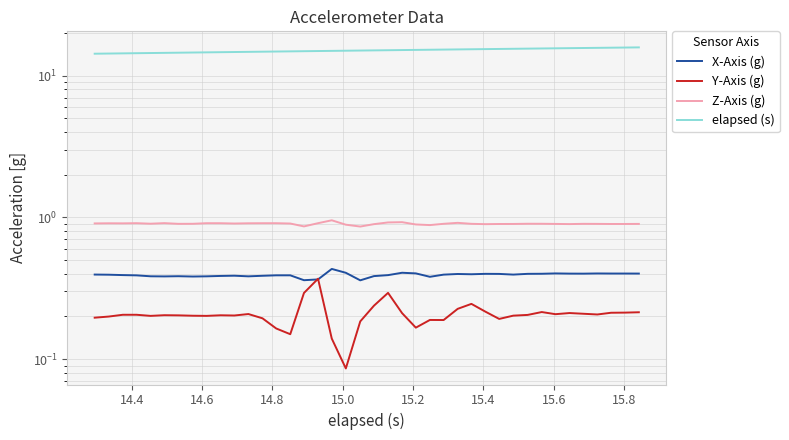

Is it true that X-Axis (g) equals 0.4 at 15.6?

True